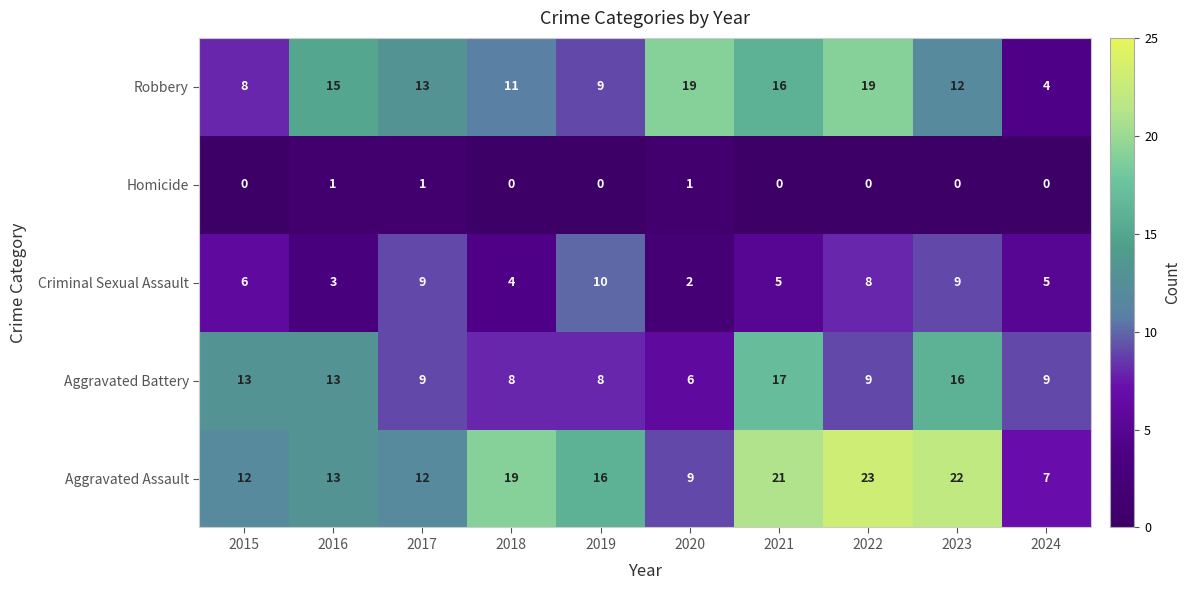

At which label does Criminal Sexual Assault reach its peak?

2019